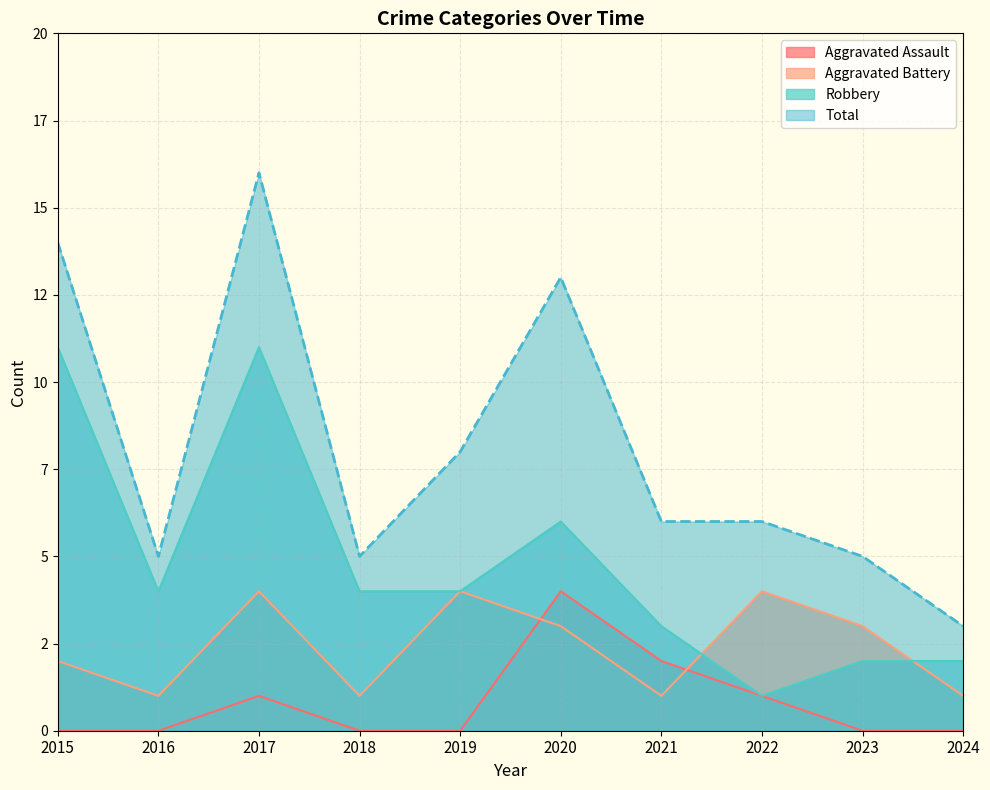

What is the sum of all Robbery values?

48